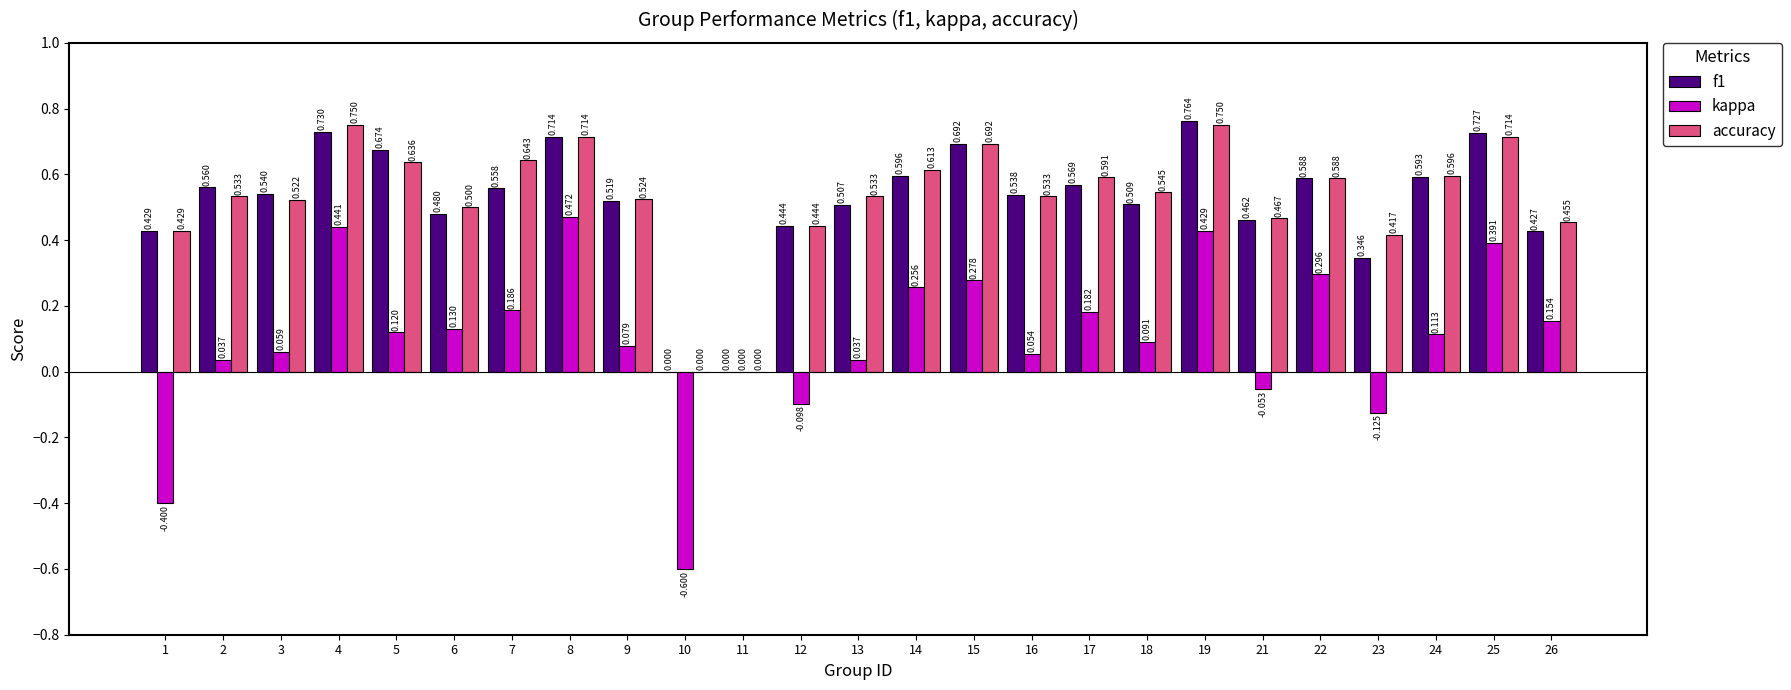

At which category is the sum across all series the highest?

19